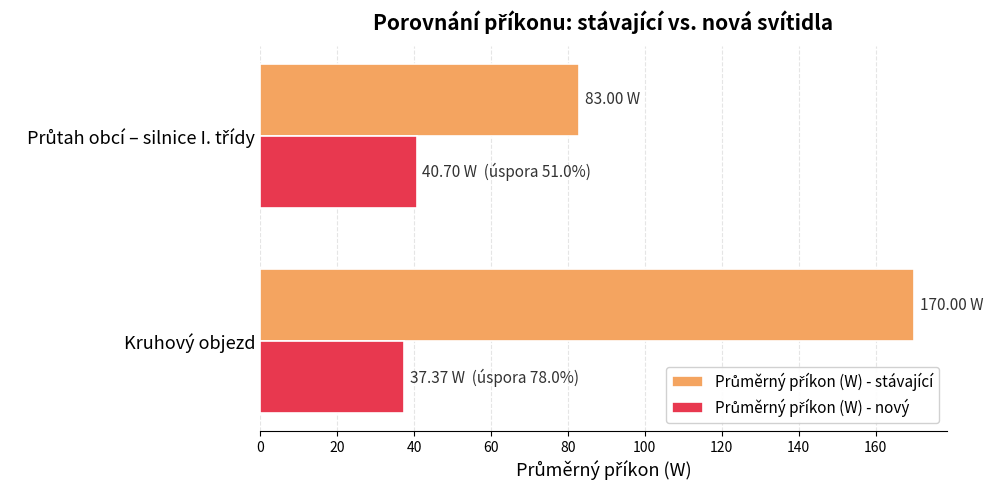

Which label corresponds to the largest value in the chart?

Kruhový objezd